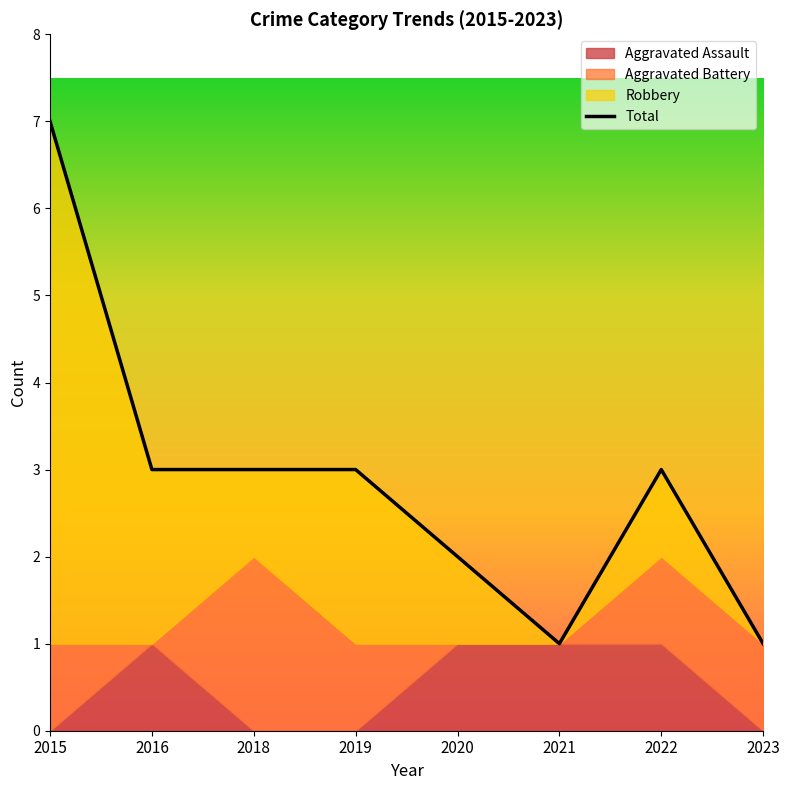

Which series has the largest total across all categories?

Total